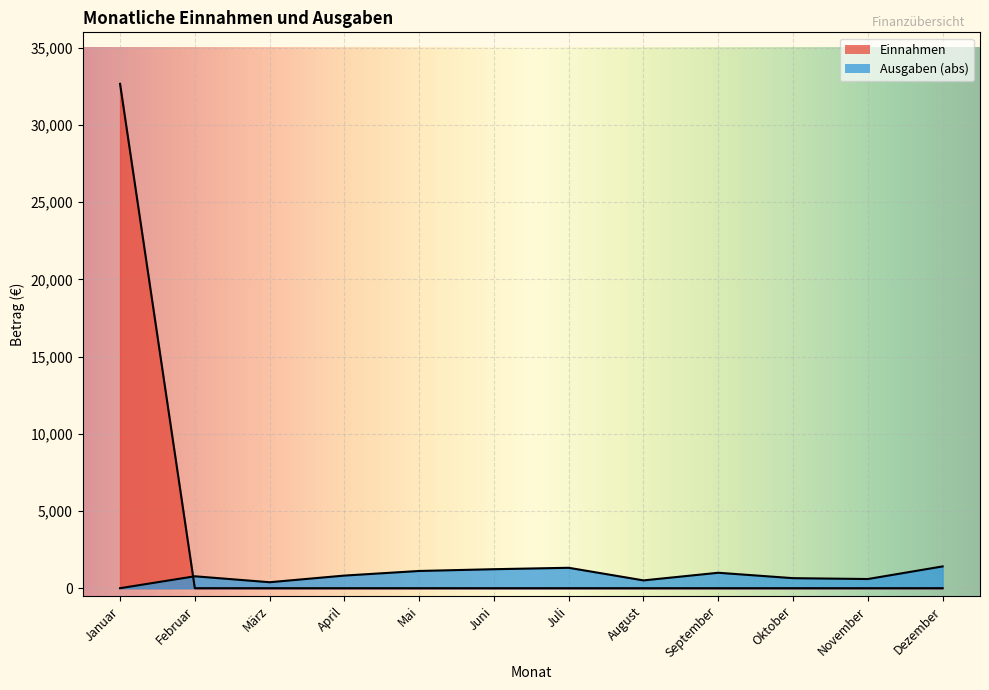

Is the value of Ausgaben at Januar greater than the value of Einnahmen at November?

No